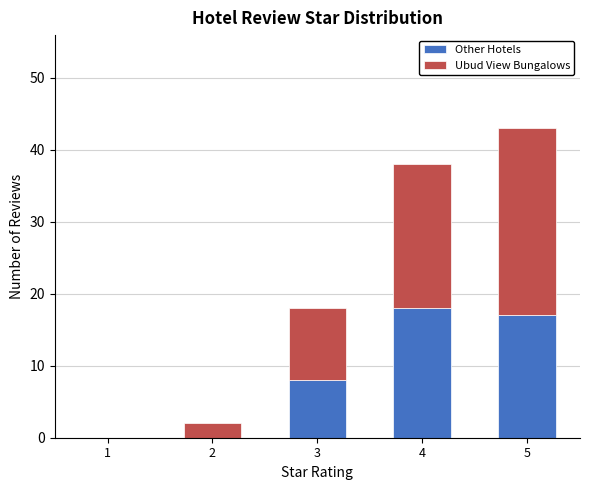

What is the total value across all series at 5?

43